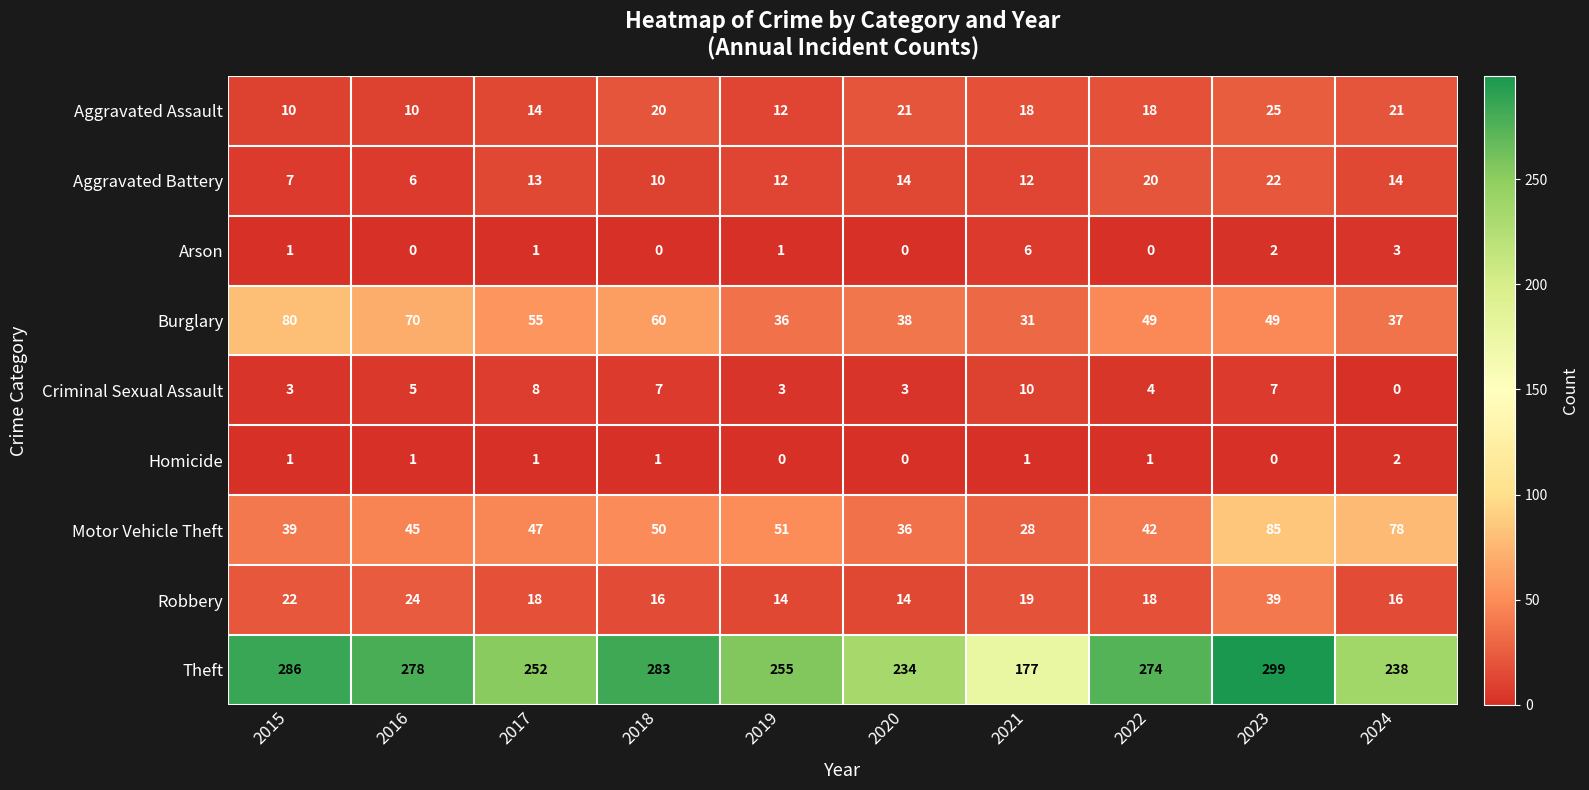

Which series has the widest spread of values?

Theft